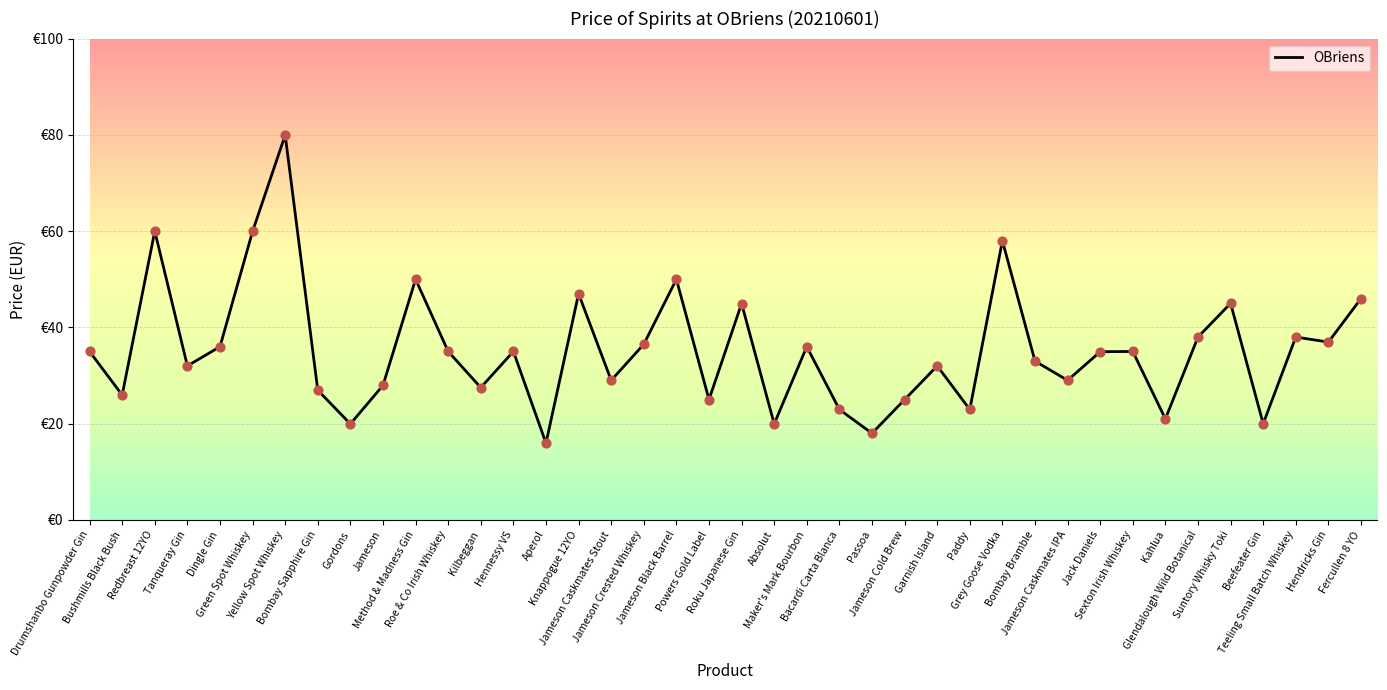

Between Sexton Irish Whiskey and Drumshanbo Gunpowder Gin, which is larger?

Sexton Irish Whiskey